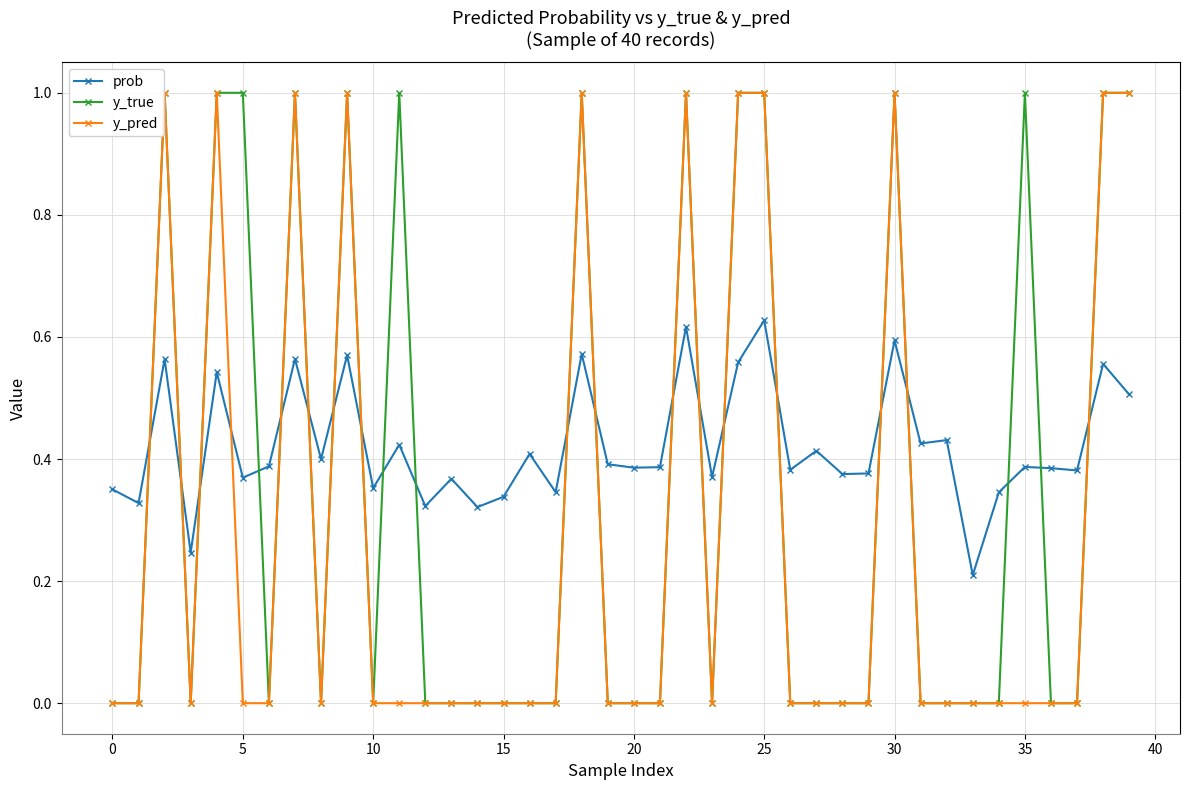

True or false: prob and y_pred cross at least once.

True